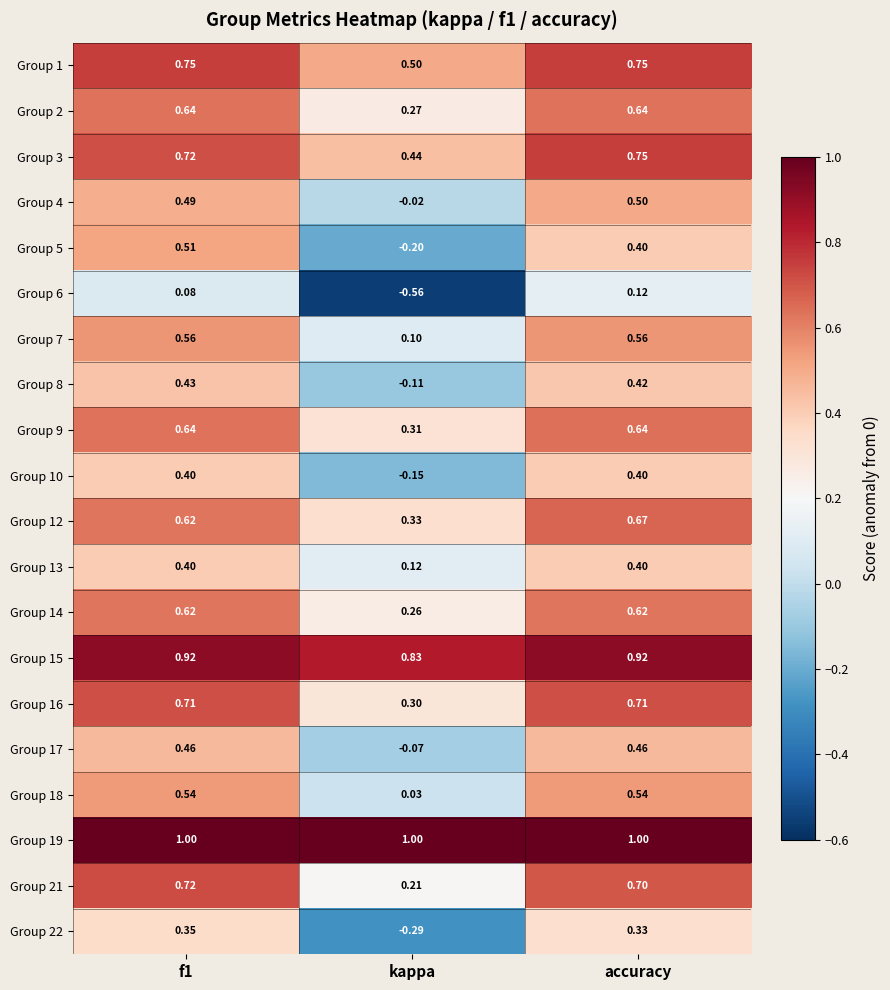

Is the value of Group 8 at kappa greater than the value of Group 1 at accuracy?

No